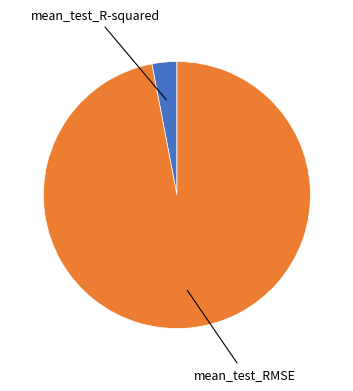

Is there any slice that represents more than half of the pie?

Yes